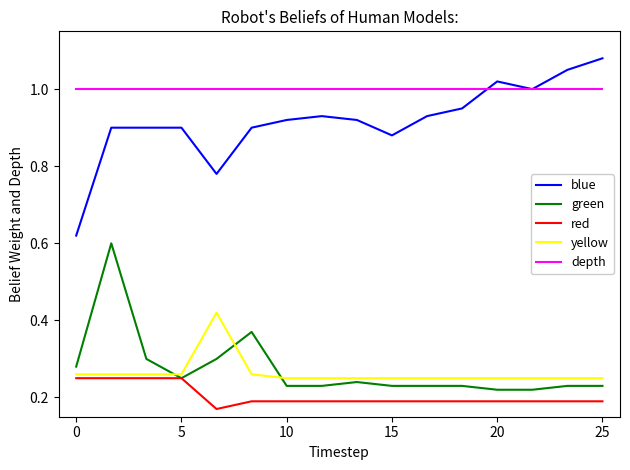

Rank the series by their maximum value, from lowest to highest.

red, yellow, green, depth, blue